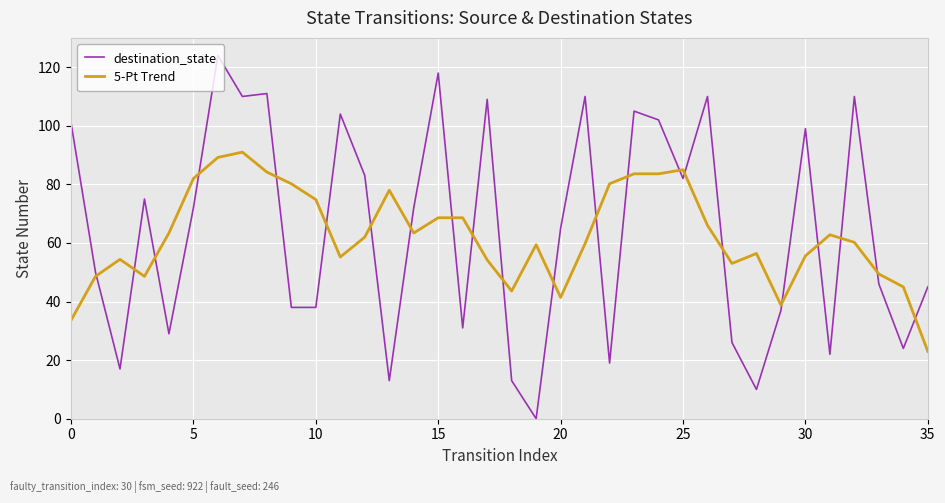

What is the maximum value for 5-Pt Trend?

91.0